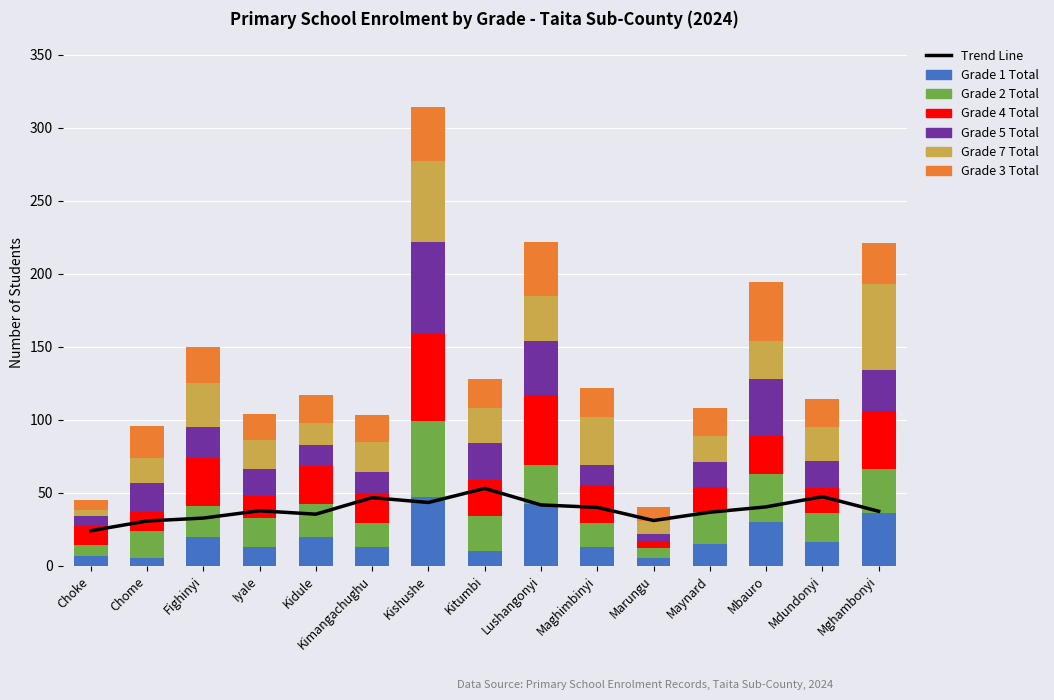

What is the value of the Grade 3 Total bar at the 1st from the left?

7